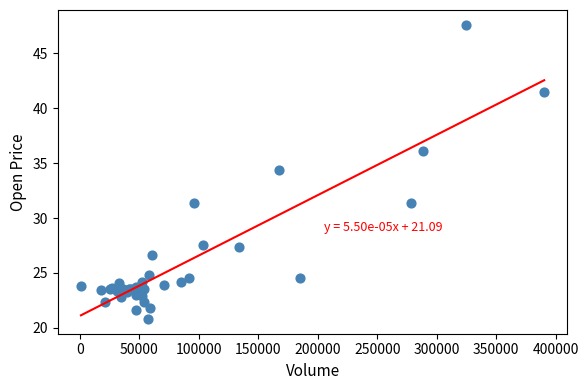

What Y value in the scatter plot is closest to 34?

34.4